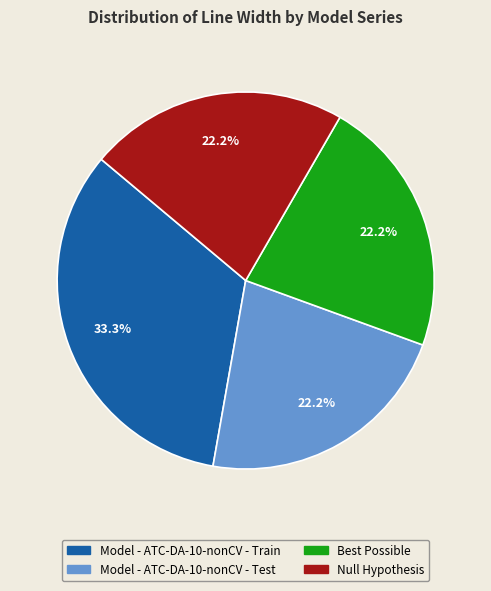

True or false: Null Hypothesis accounts for 22% of the total.

True